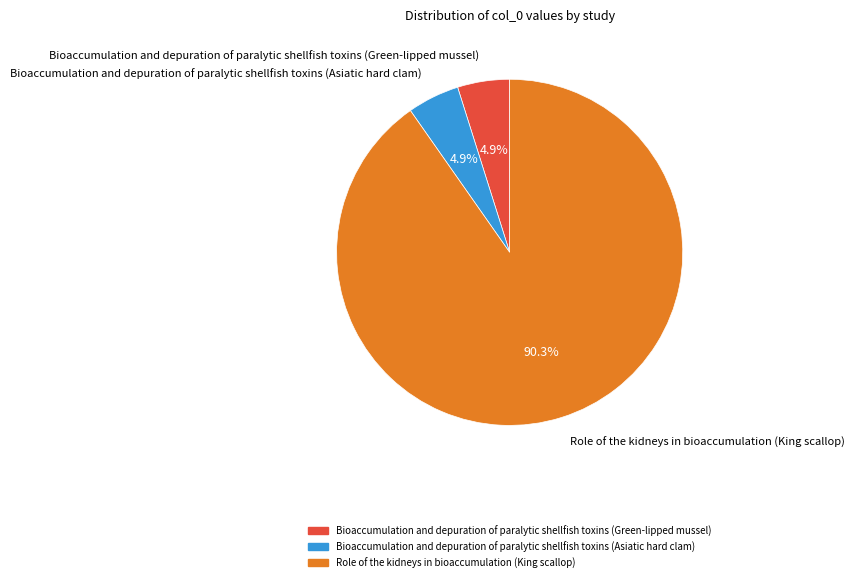

What is the majority slice?

Role of the kidneys in bioaccumulation (King scallop)